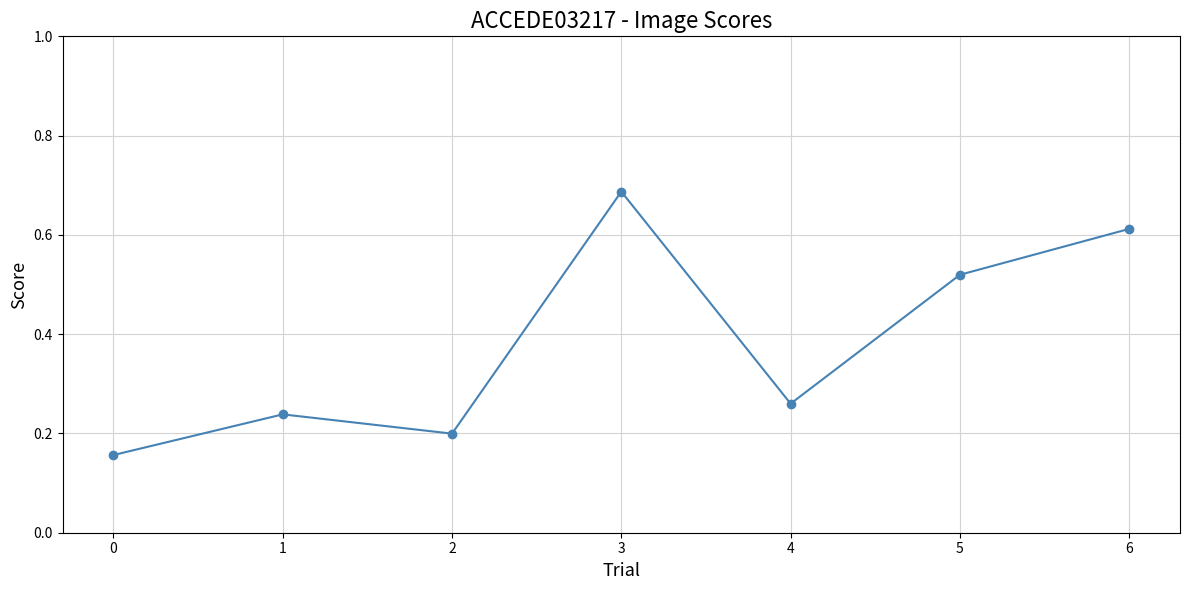

The chart shows a value of 0.2 at 2. True or false?

True